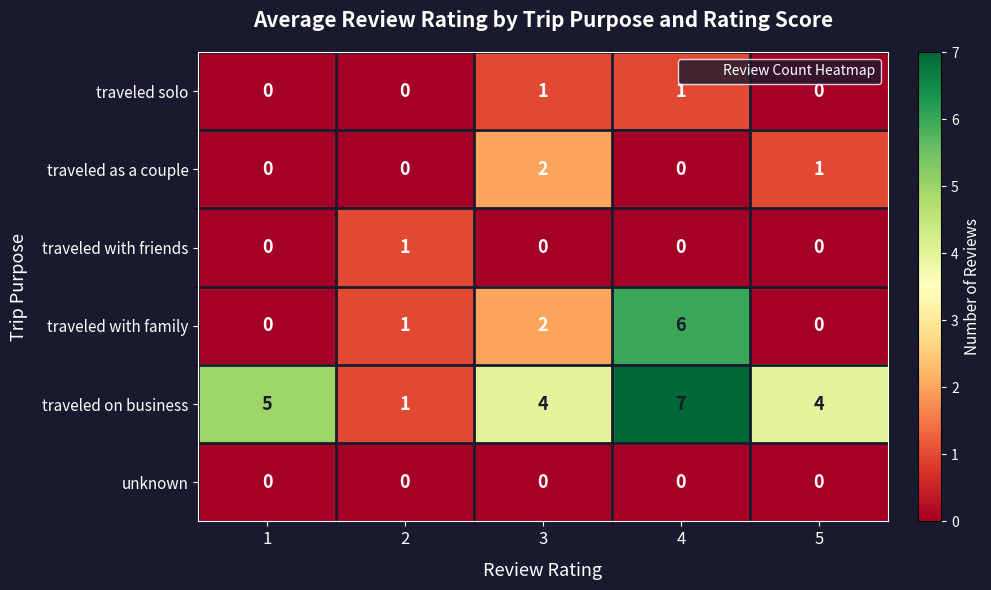

The value of traveled on business at 2 is 1. True or false?

True